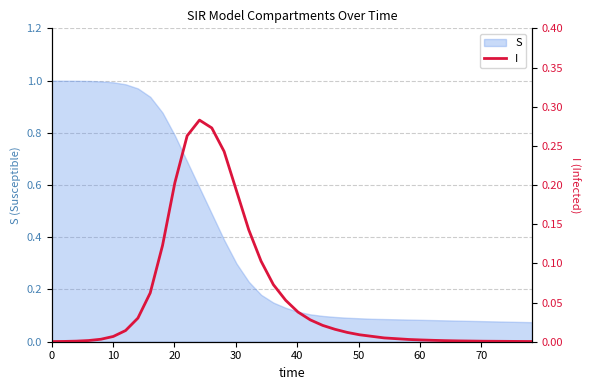

How many lines are shown in the chart?

1